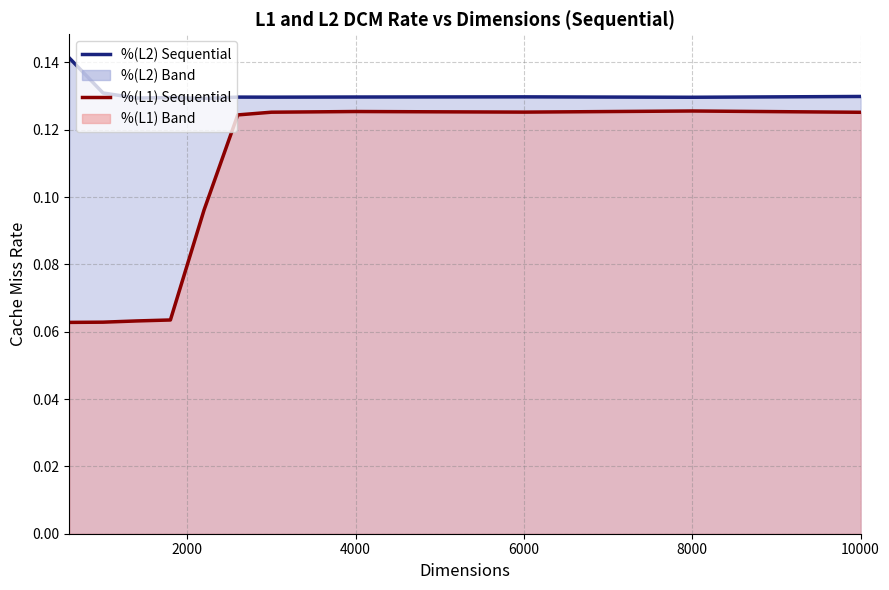

What is the approximate value of %(L1) Sequential at 8000?

0.1